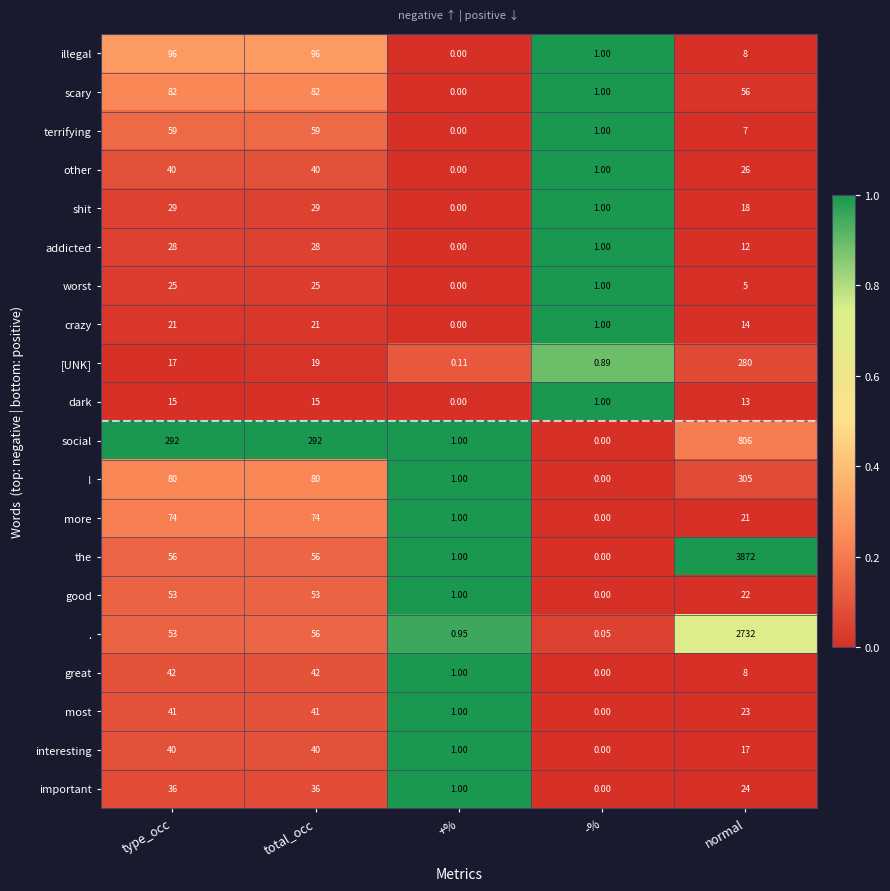

What is the spread (max minus min) of values at total_occ?

277.0